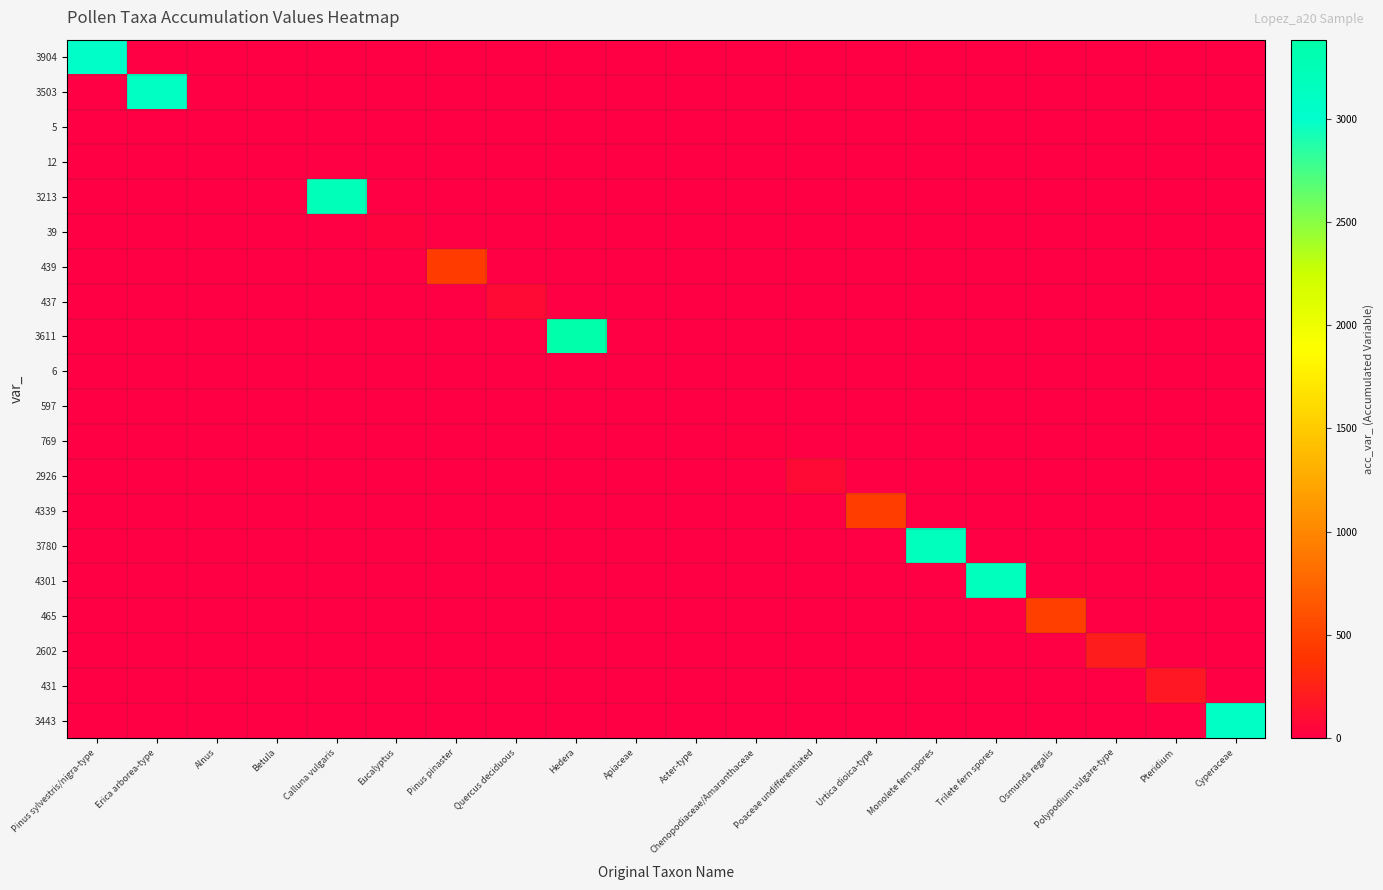

At which category is the sum across all series the highest?

Hedera